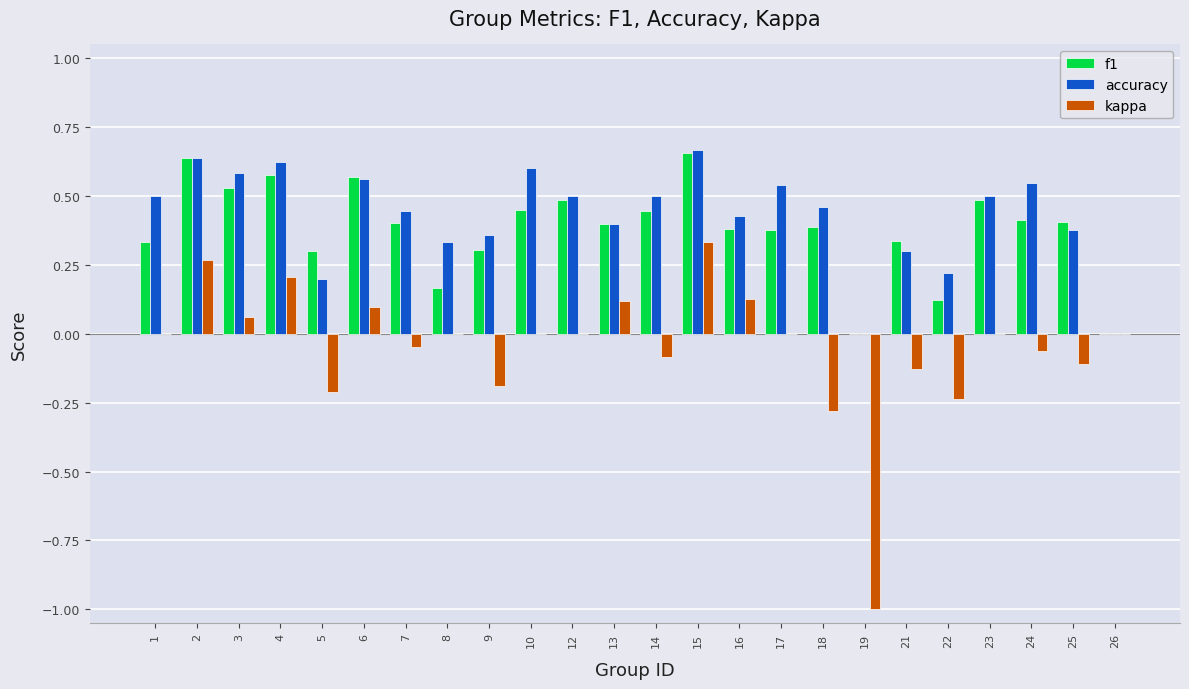

Between 3 and 26, which series saw the biggest shift?

accuracy